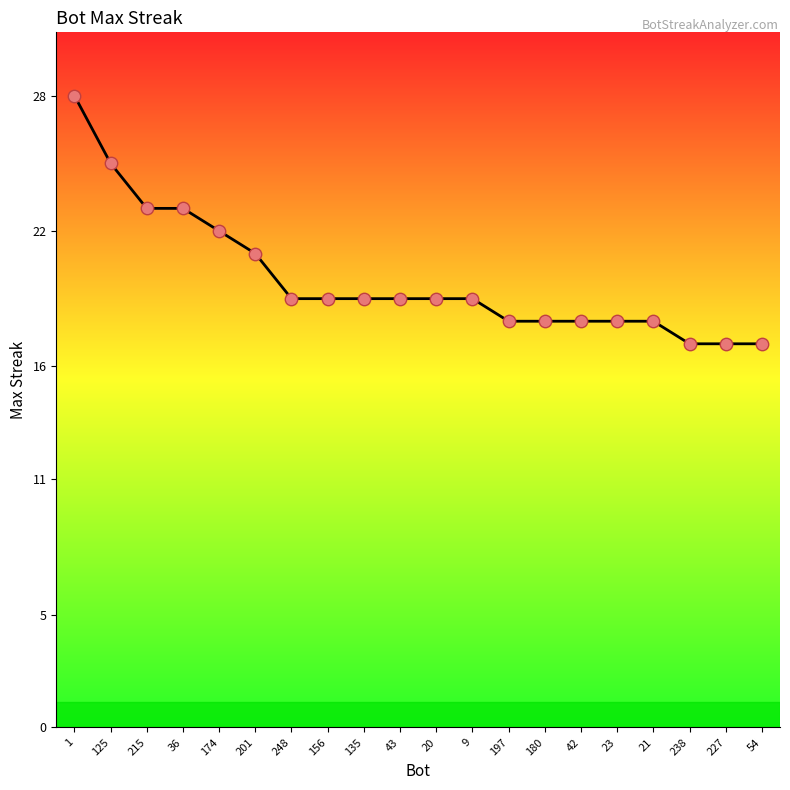

What is the ratio of the value at 180 to the value at 43?

0.9